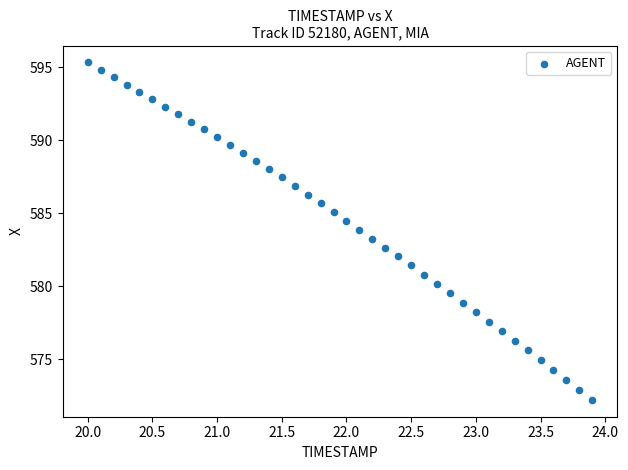

What is the range of Y values (max minus min)?

23.1